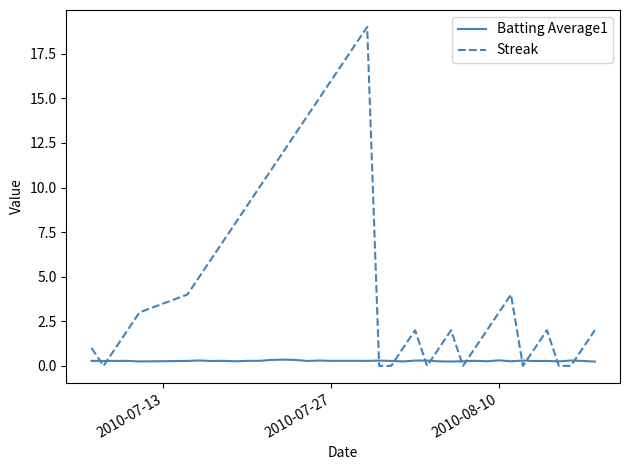

Rank the series by their maximum value, from highest to lowest.

Streak, Batting Average1